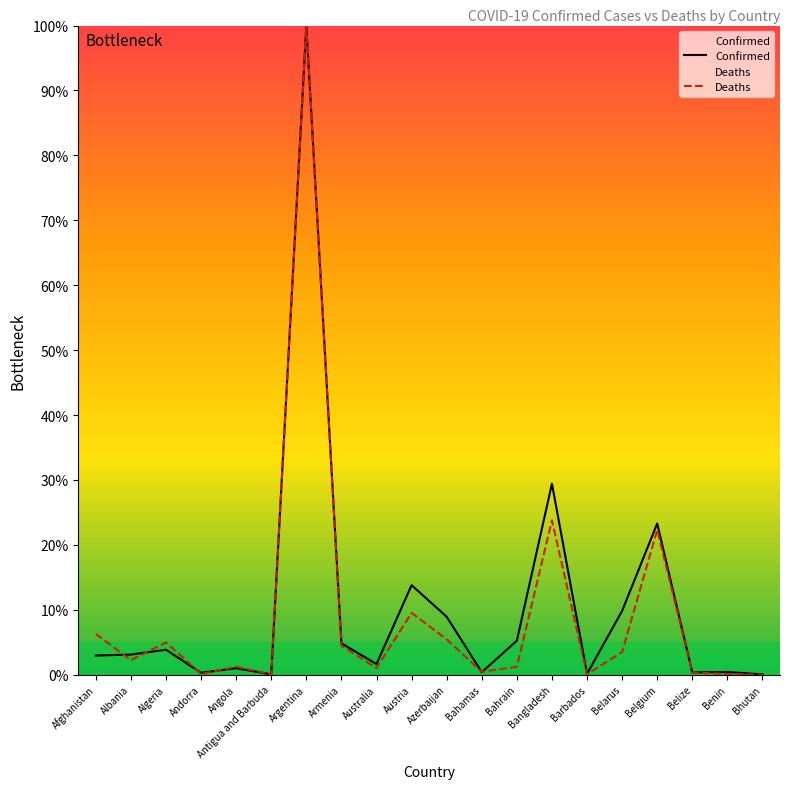

How many interior local valleys does the Confirmed series have?

6